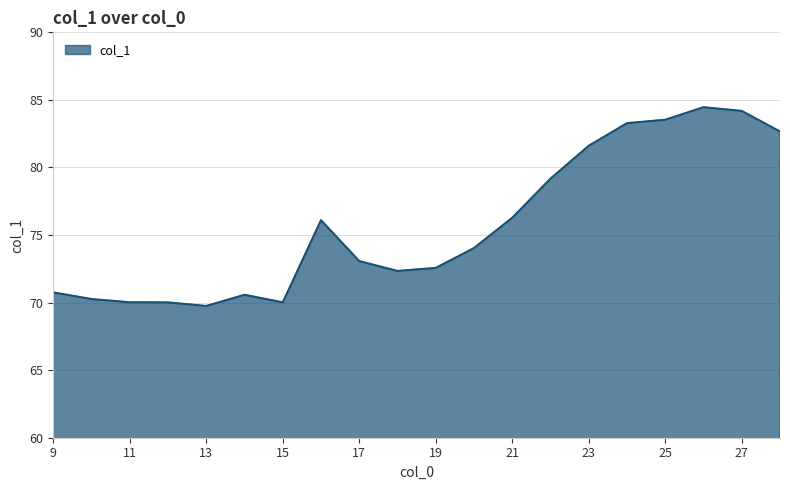

Does the chart have visible grid lines?

Yes